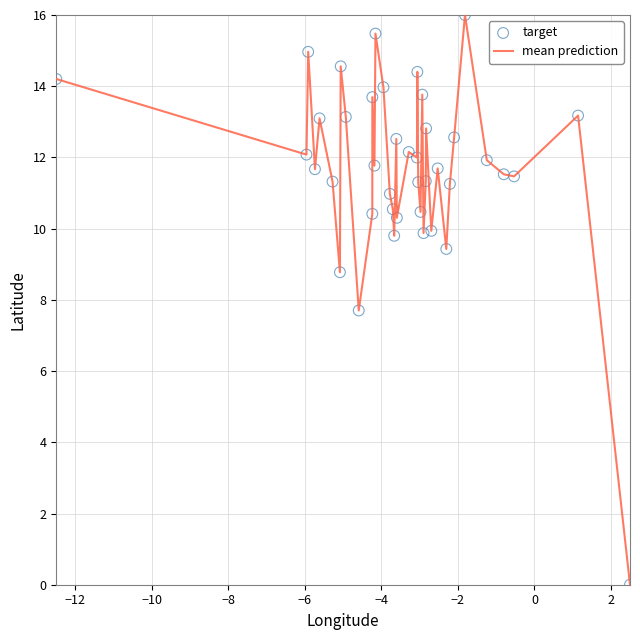

What is the greatest value displayed?

16.0